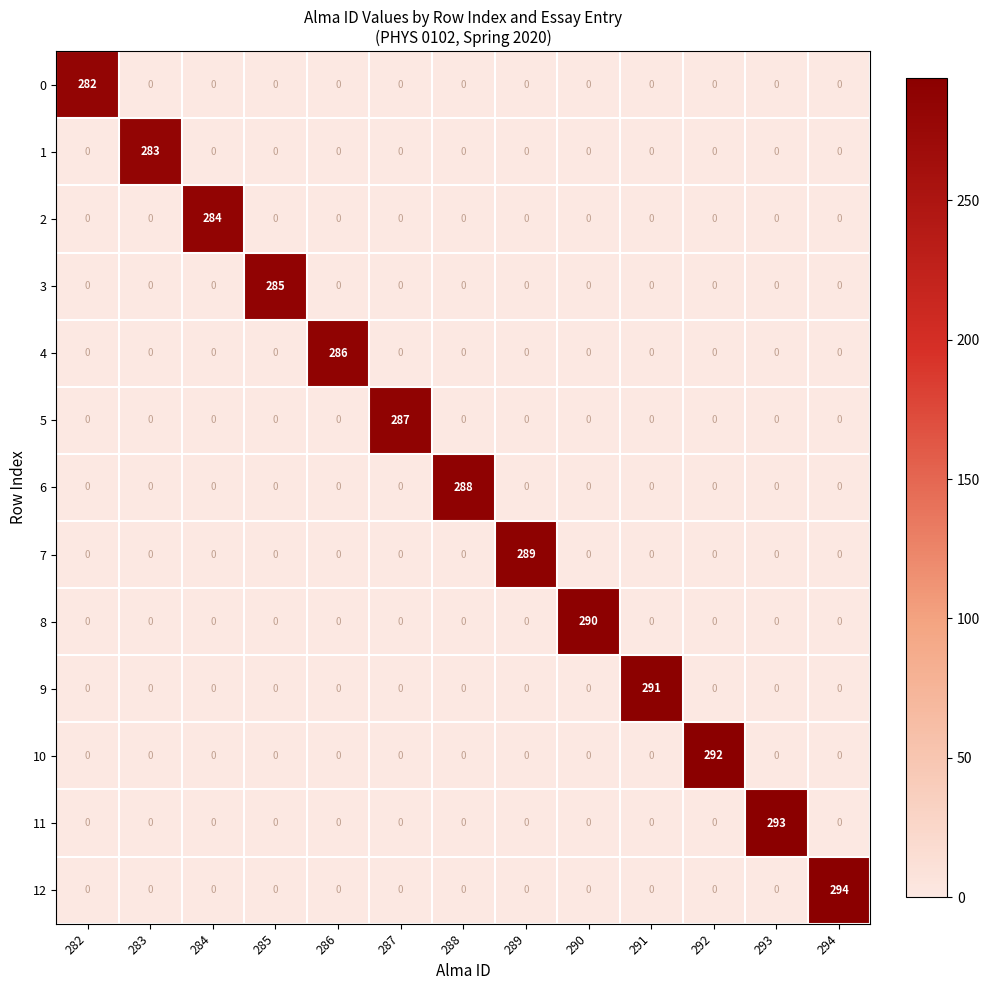

Which series changed the most between 285 and 292?

10